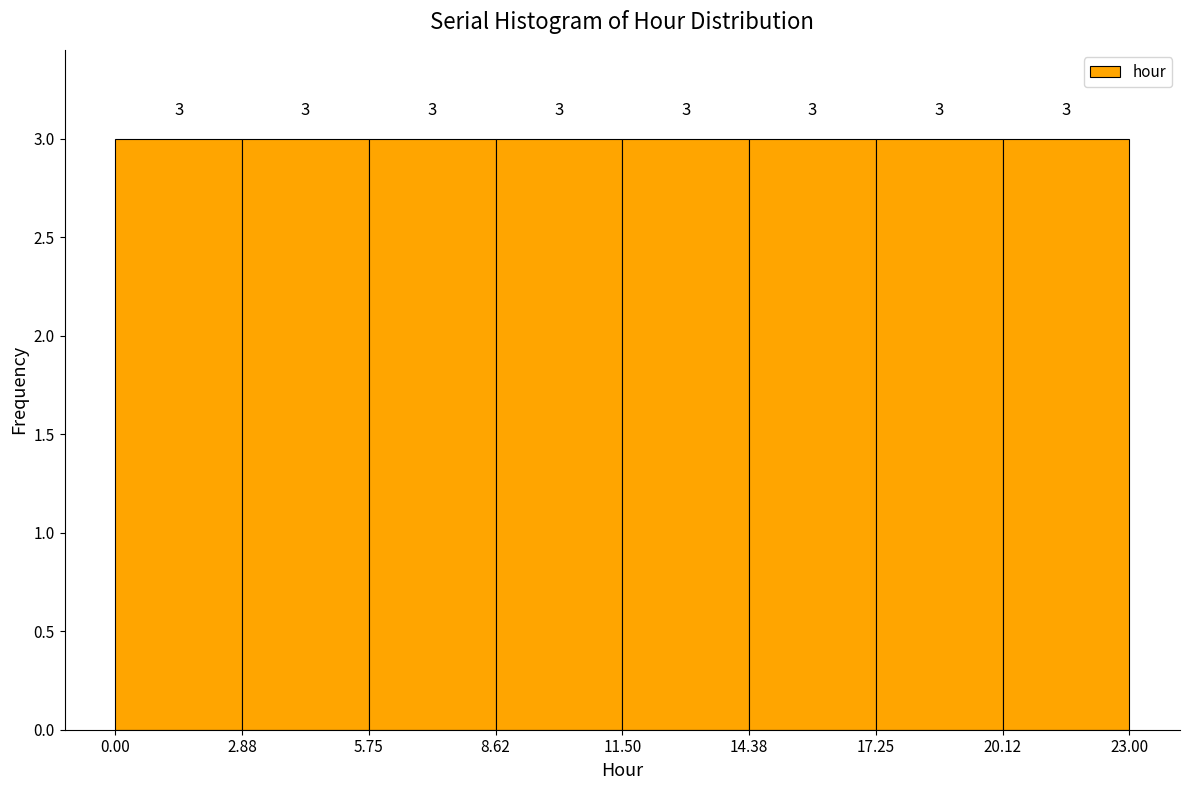

Reading left to right, list every bar in this chart as the range it spans on the x-axis followed by its height.

0.00 to 2.88: 3
2.88 to 5.75: 3
5.75 to 8.62: 3
8.62 to 11.50: 3
11.50 to 14.38: 3
14.38 to 17.25: 3
17.25 to 20.12: 3
20.12 to 23.00: 3